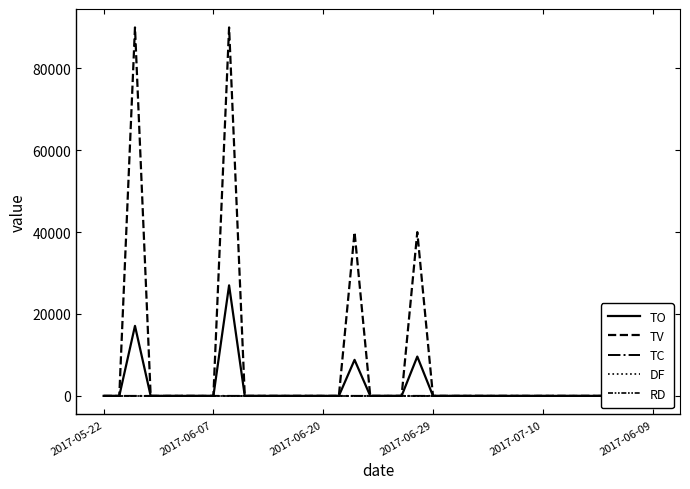

What is the maximum value for TC?

1